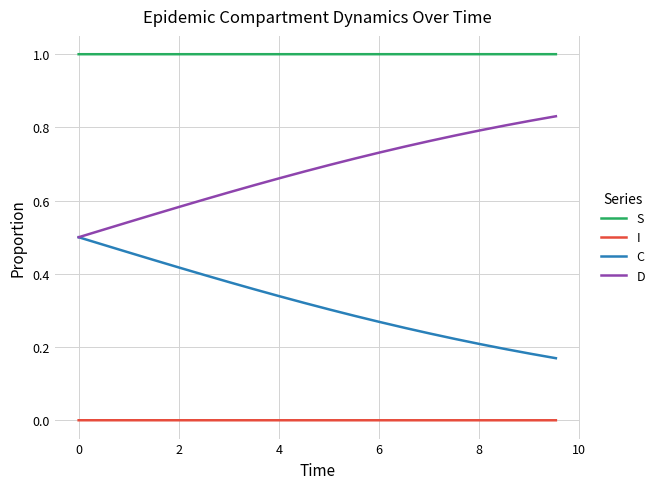

What is the minimum value for S?

1.0